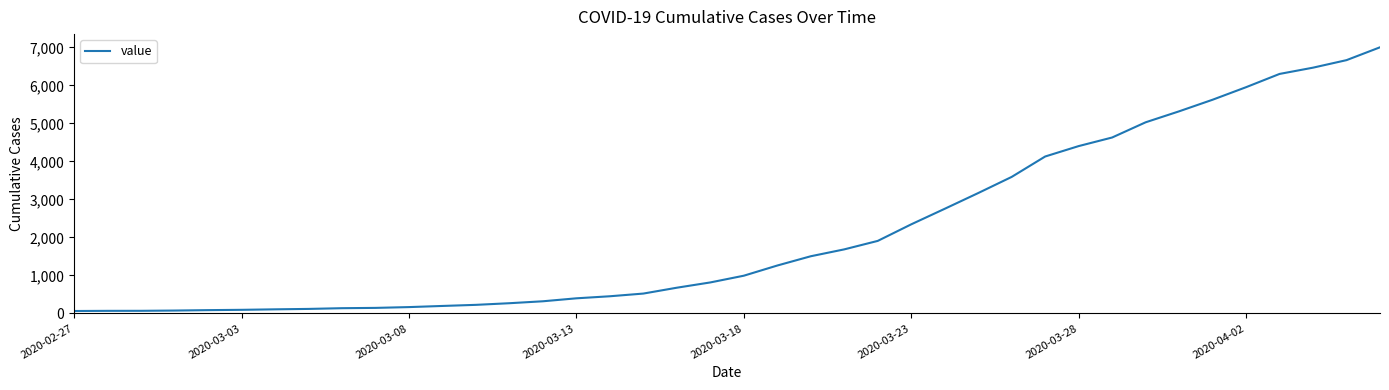

What is the difference between the maximum and minimum values?

6940